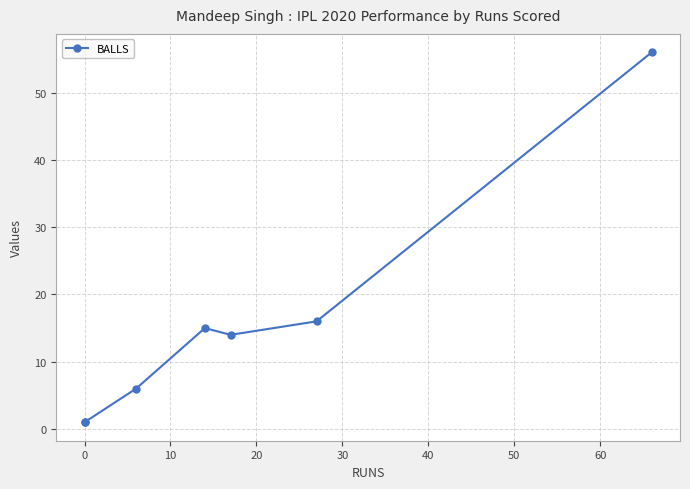

What position from the left is 40?

6